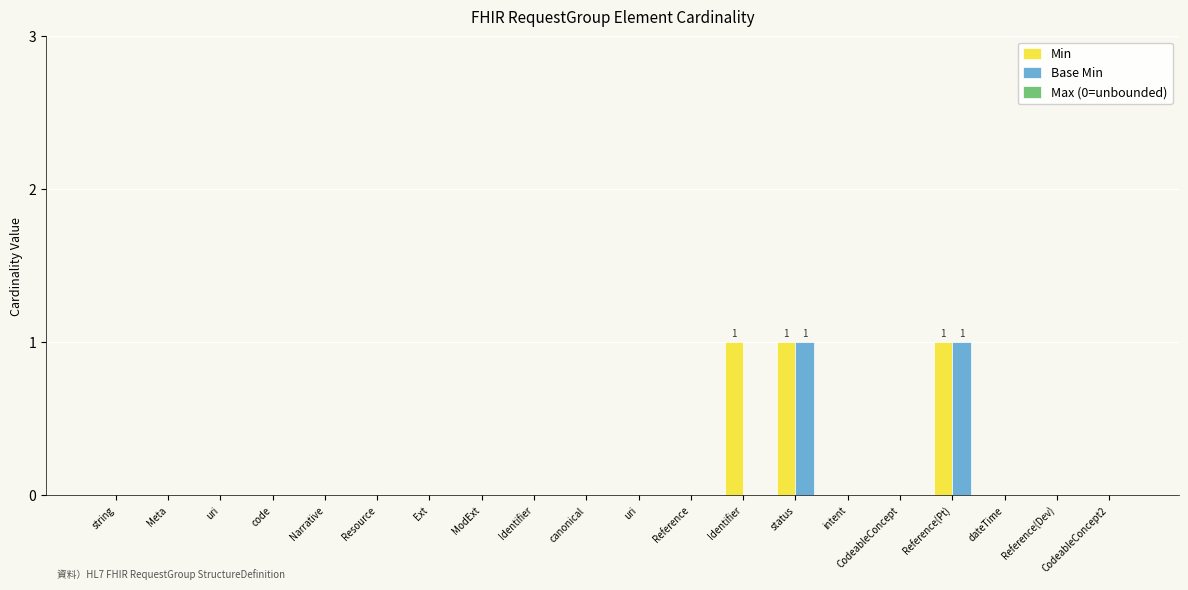

Does the chart contain stacked bars?

No